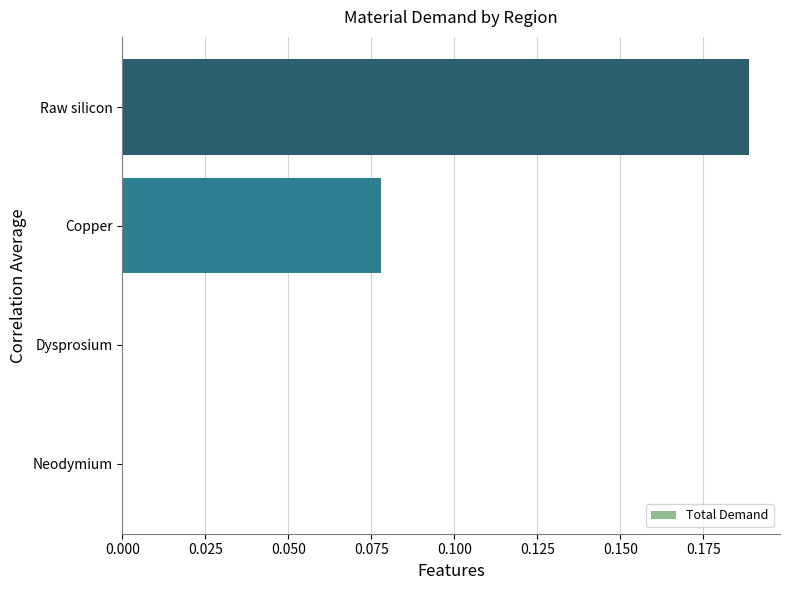

What is the sum of all values?

0.3